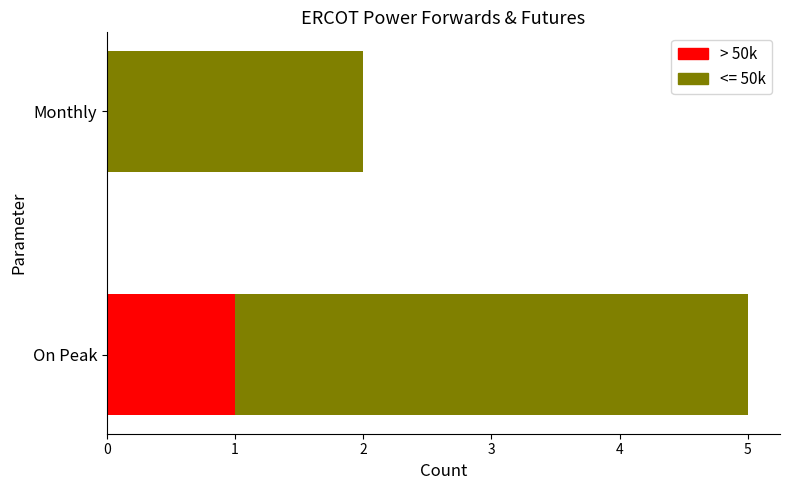

The > 50k series shows 0 at Monthly. True or false?

True